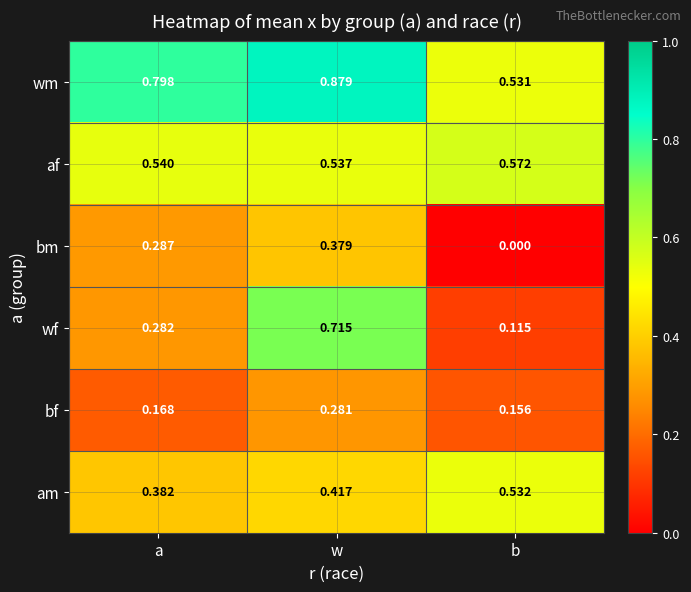

Which series has the largest total across all categories?

wm